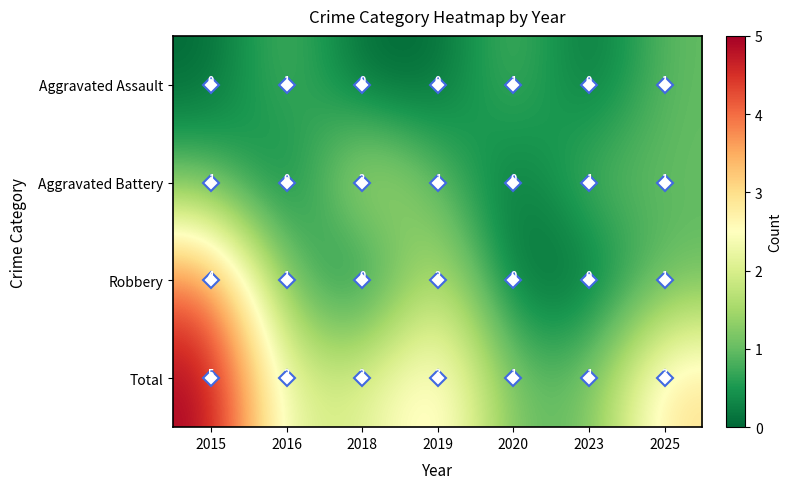

The value of Aggravated Assault at 2019 is -1. True or false?

False